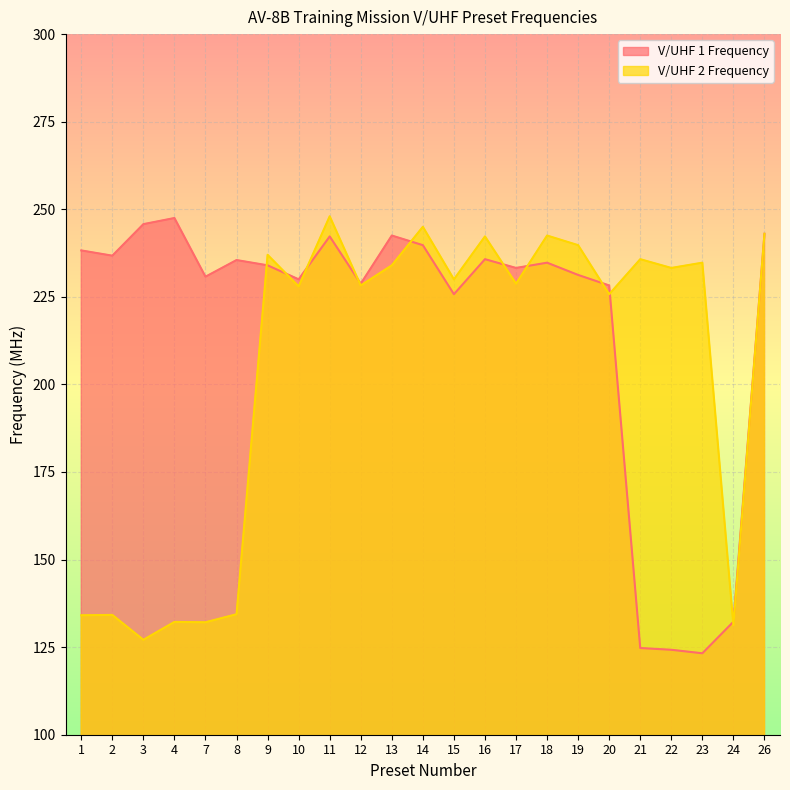

What is the sum of all V/UHF 1 Frequency values?

4988.2